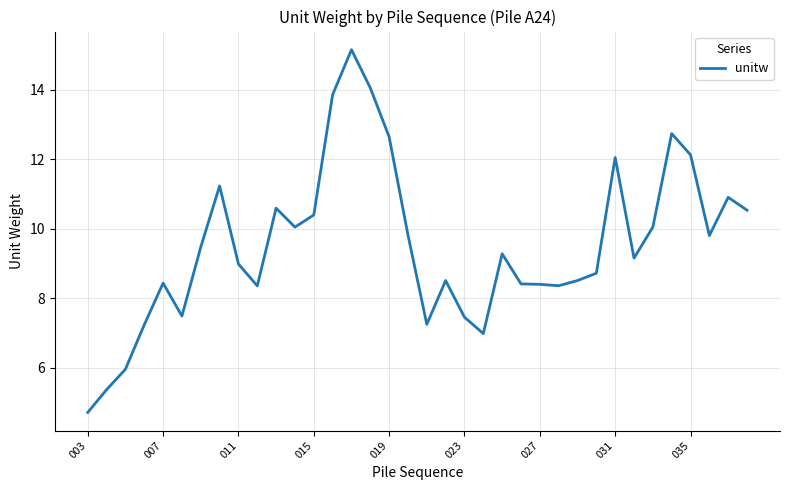

What is the difference between the maximum and minimum values?

10.4